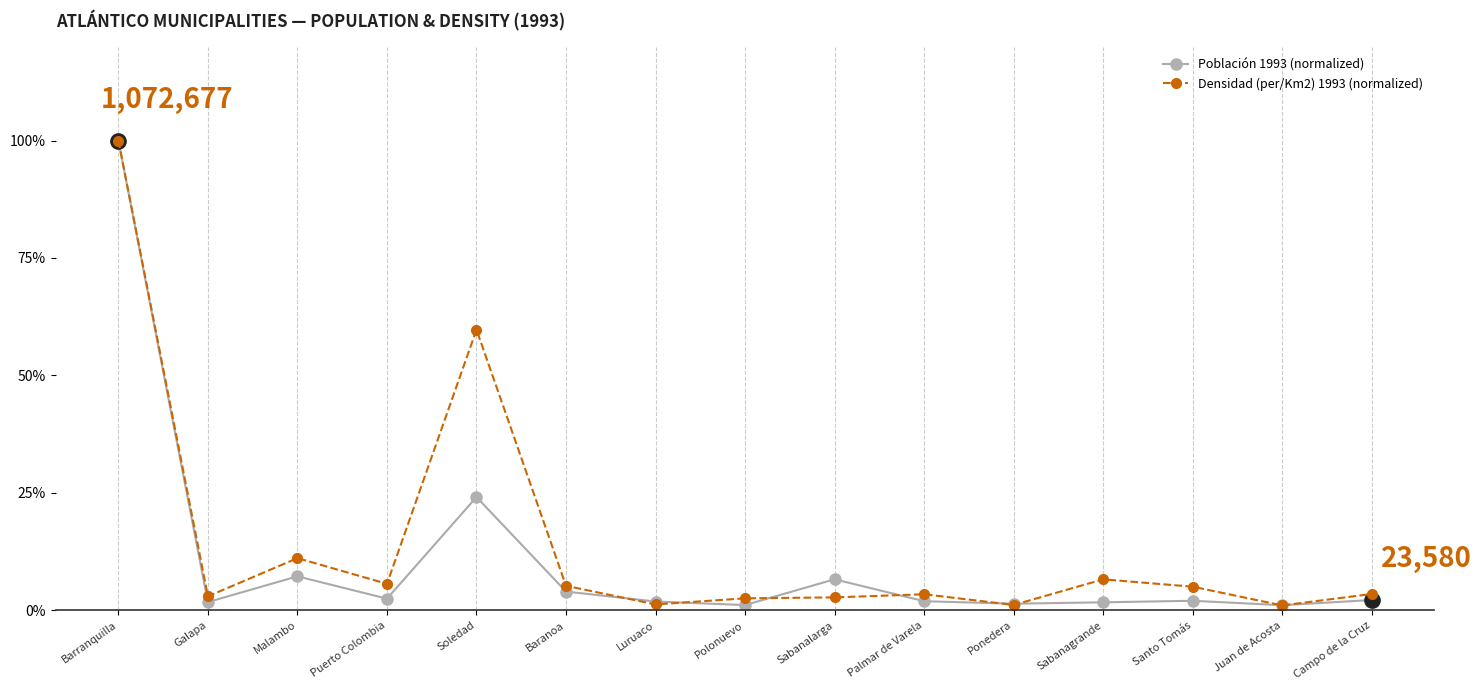

List the labels in order of Densidad (per/Km2) 1993 (normalized) value, smallest first.

Juan de Acosta, Ponedera, Luruaco, Polonuevo, Sabanalarga, Galapa, Palmar de Varela, Campo de la Cruz, Santo Tomás, Baranoa, Puerto Colombia, Sabanagrande, Malambo, Soledad, Barranquilla